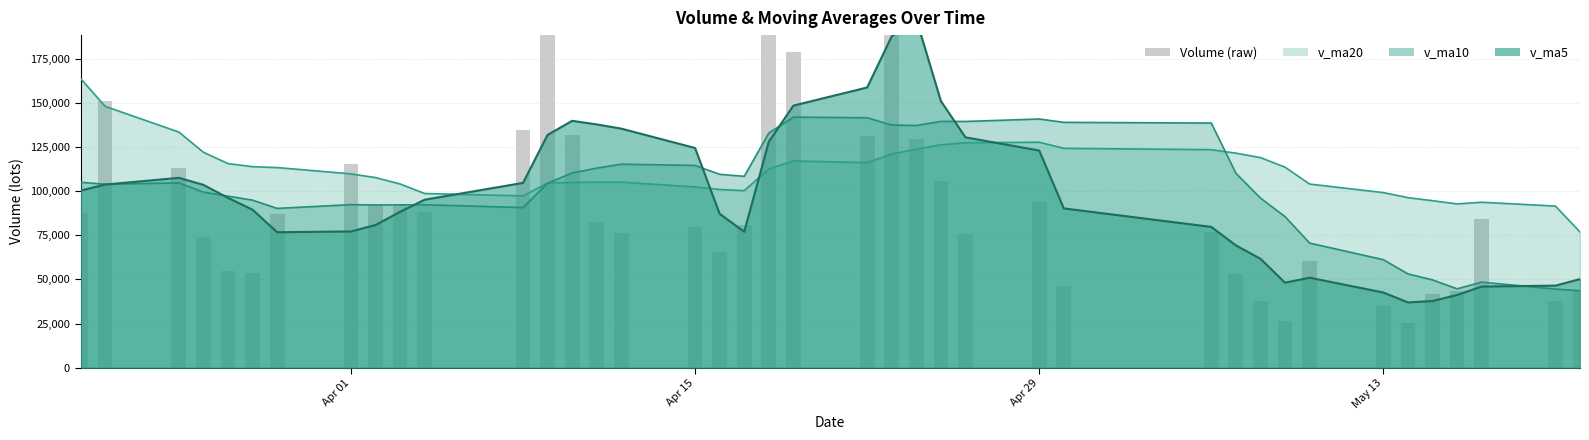

What is the value of the 35th bar from the left?

25161.0